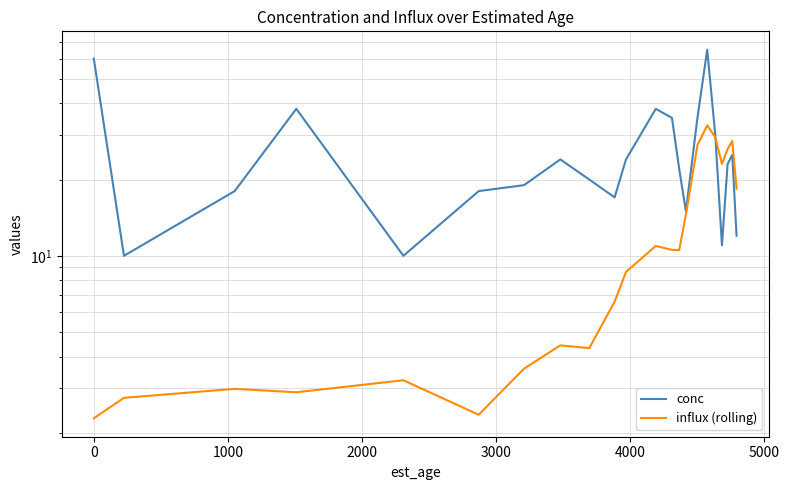

The conc series shows 6.5 at 21. True or false?

False